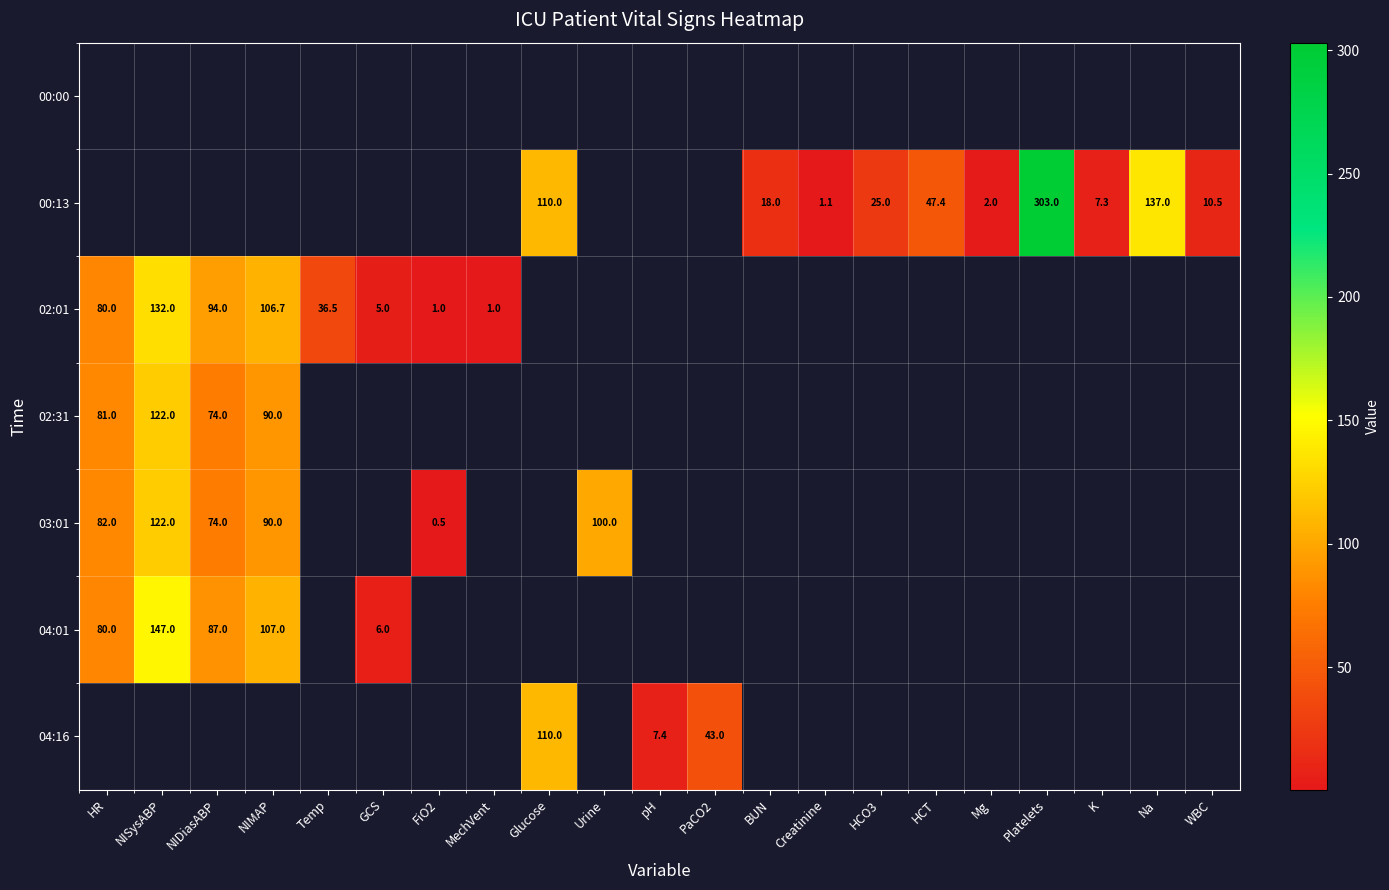

Is it true that 04:01 equals 87.0 at NIDiasABP?

True